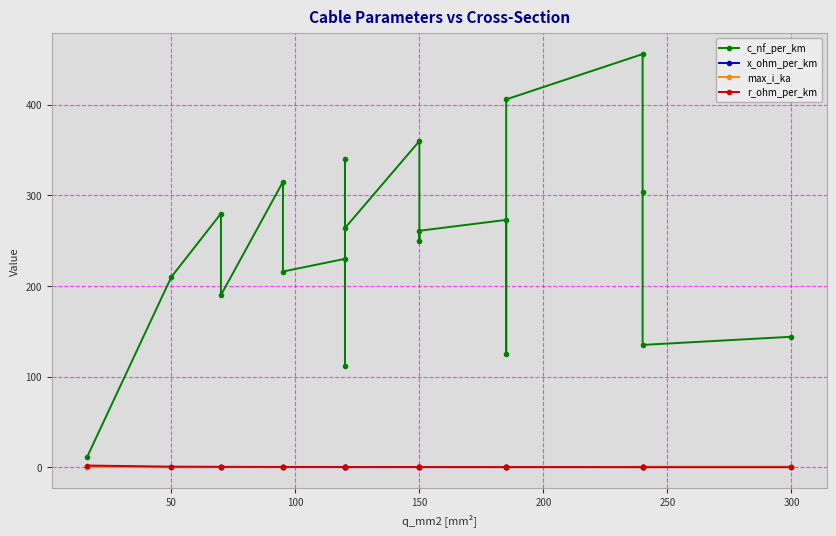

True or false: c_nf_per_km has a value of 324.6 at 150.

False